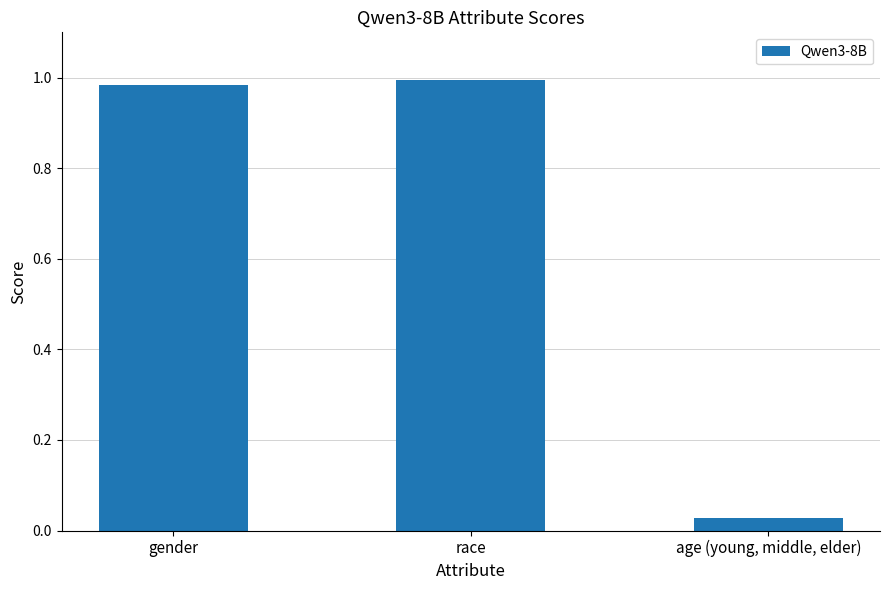

What is the average value?

0.7